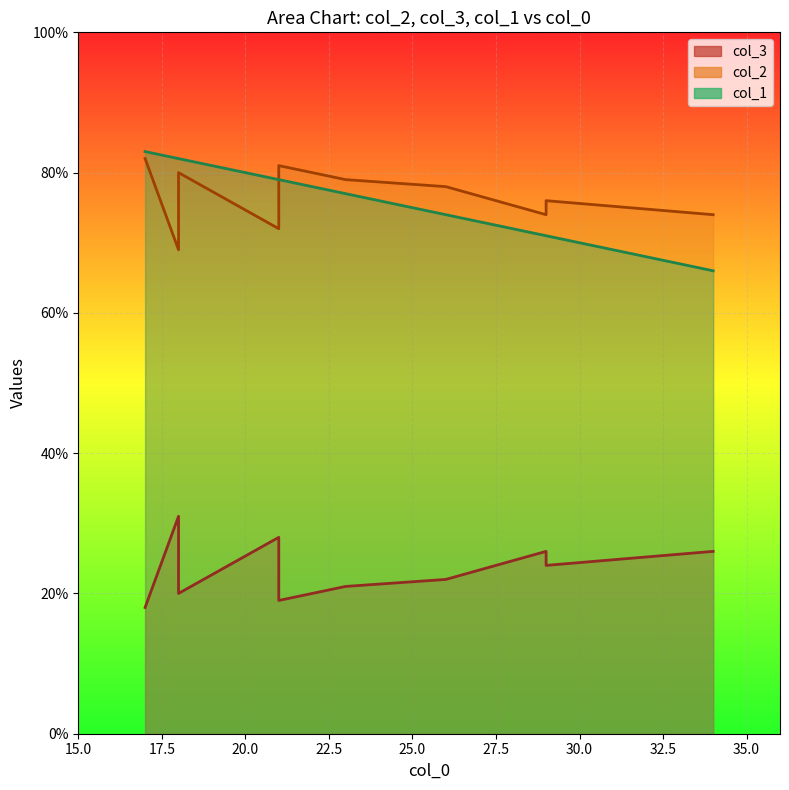

Is it true that col_1 equals 66 at 34?

True